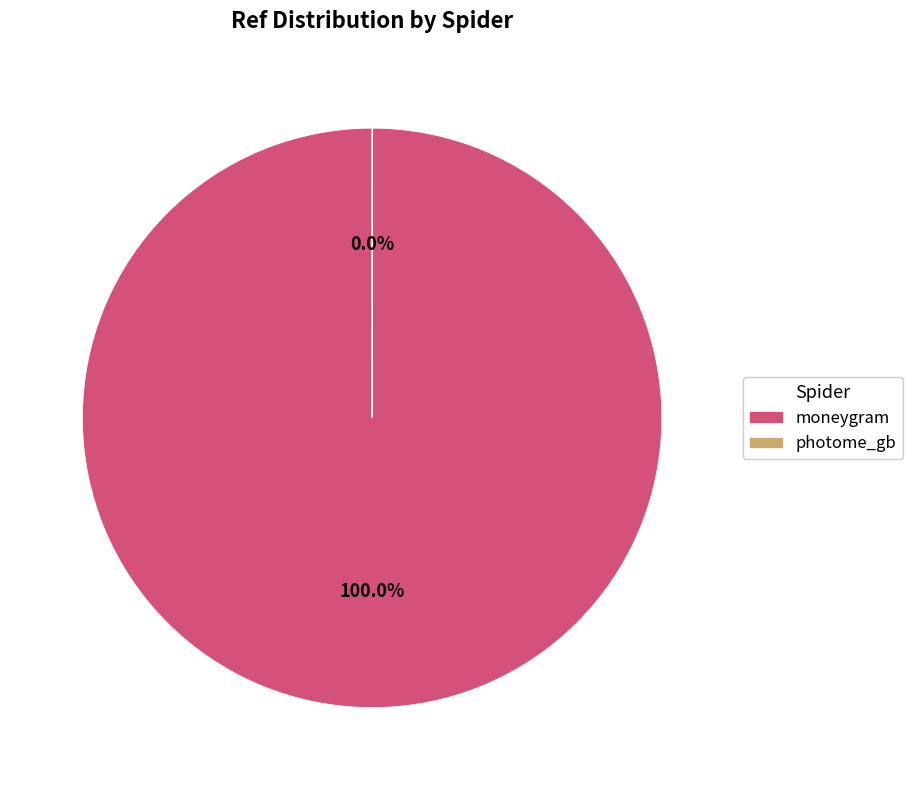

To the nearest percent, what is the difference between the photome_gb and moneygram slice percentages?

100%